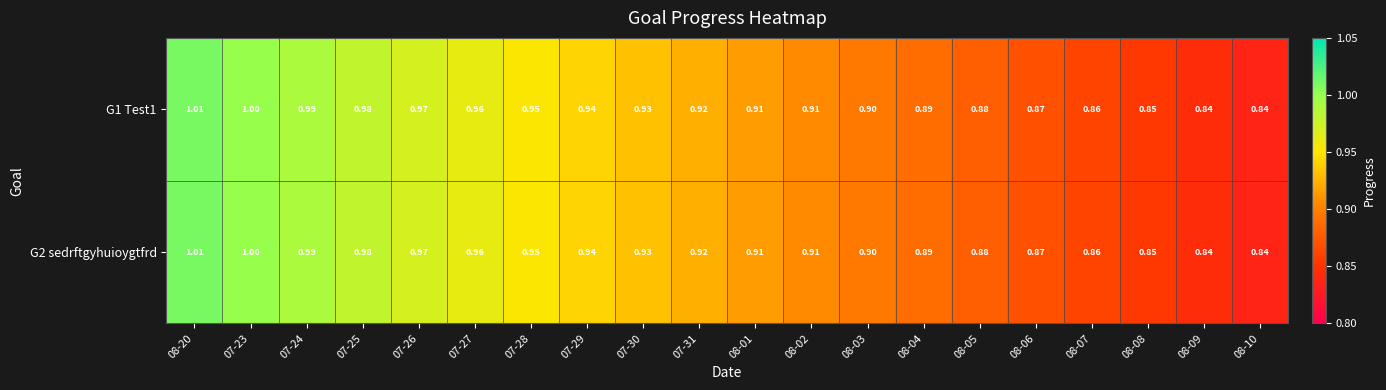

Is the value of G2 sedrftgyhuioygtfrd at 08-03 greater than the value of G1 Test1 at 08-01?

No